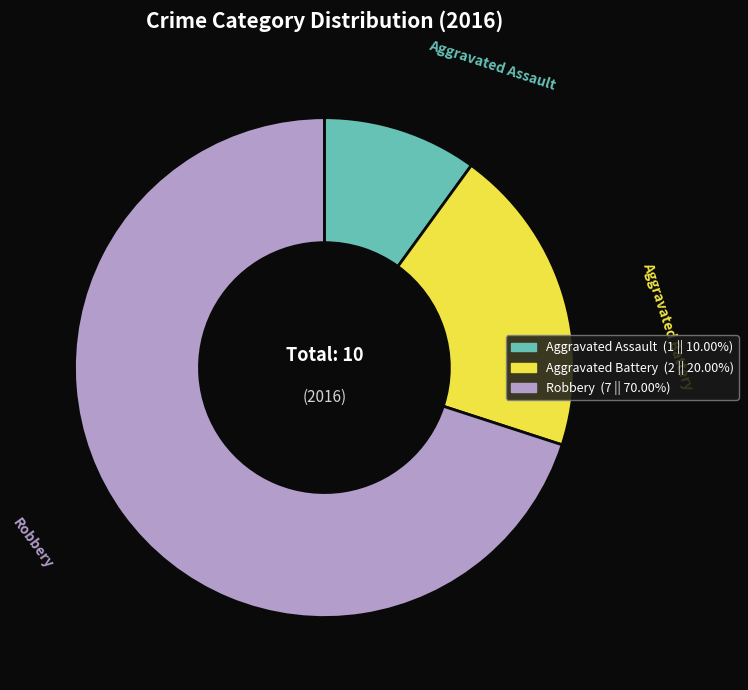

Rank the categories by value from highest to lowest.

Robbery, Aggravated Battery, Aggravated Assault